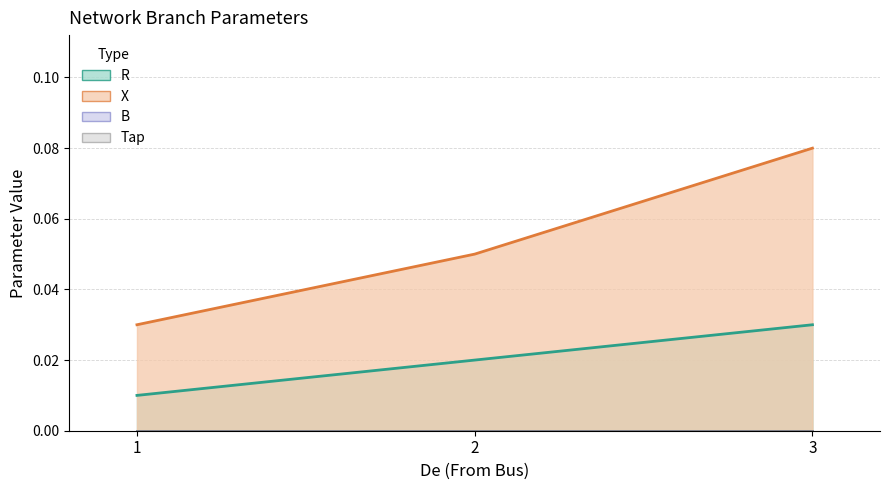

At which label is R closest to 0?

1